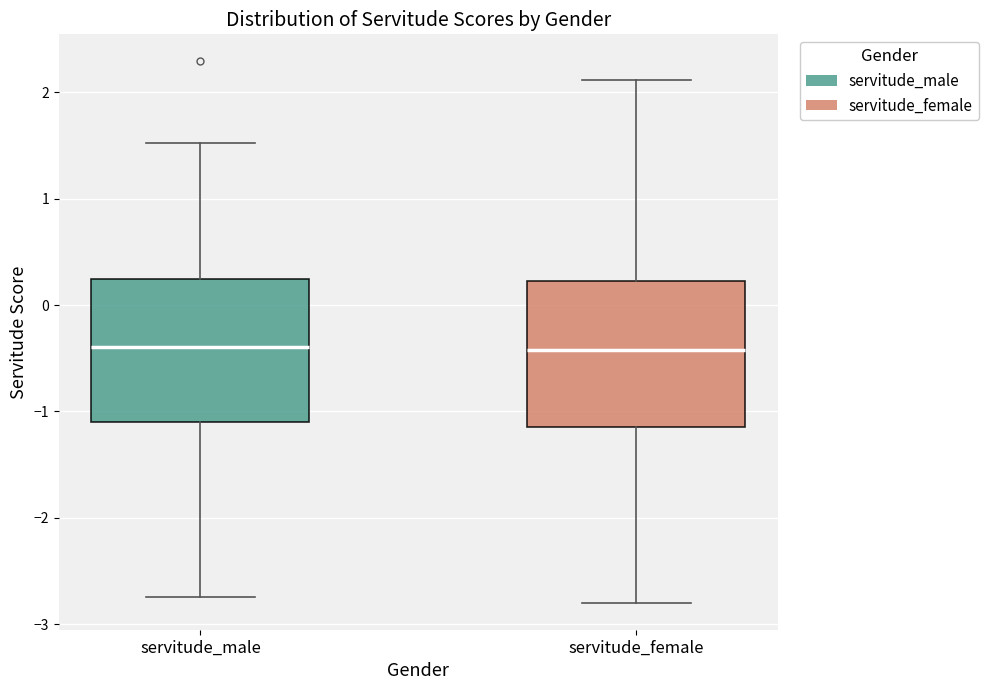

Reading left to right, transcribe this box plot: for each box, give where its median line is, the range the box spans, and where its two whiskers end, as read against the y-axis. The values are not printed on the chart, so give them approximately, as read against the axis.

servitude_male: median -0.4, box -1.1 to 0.2, whiskers -2.7 to 1.5
servitude_female: median -0.4, box -1.1 to 0.2, whiskers -2.8 to 2.1